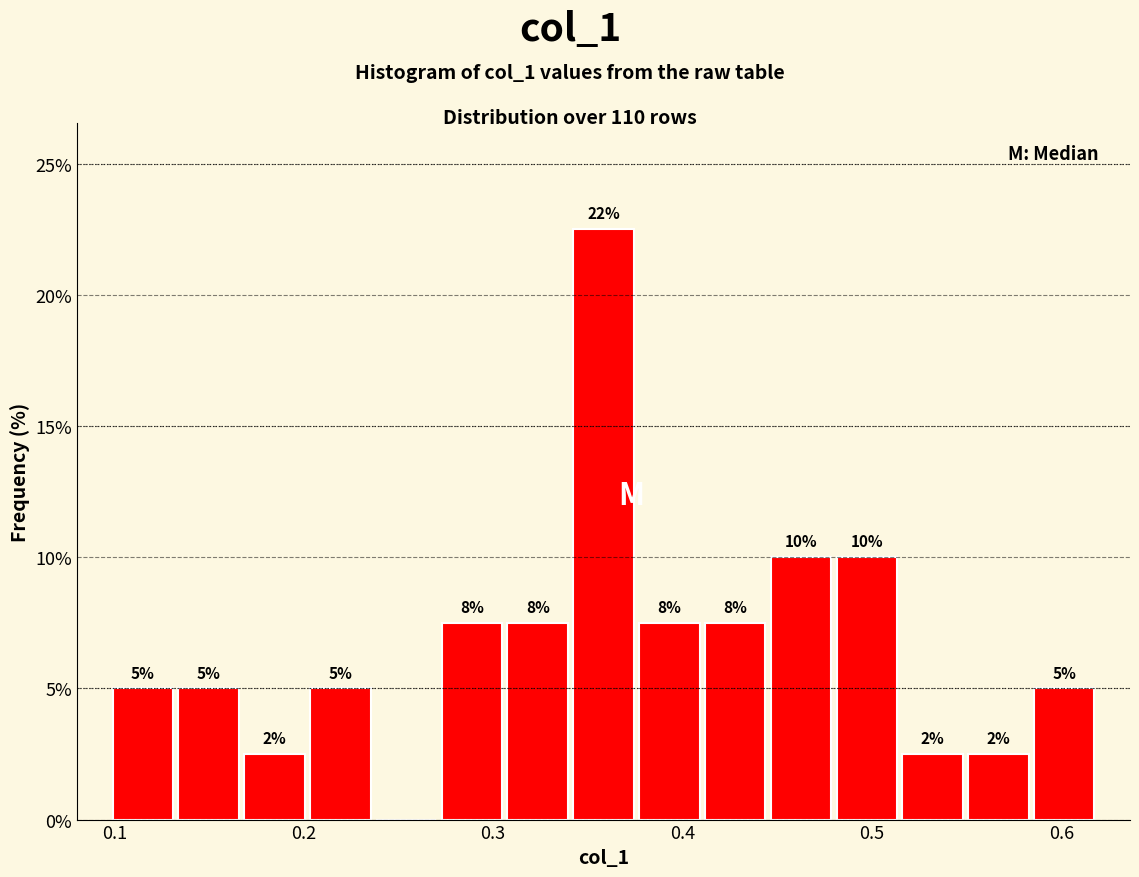

Read against the x-axis, roughly where is the centre of the tallest bar?

0.36